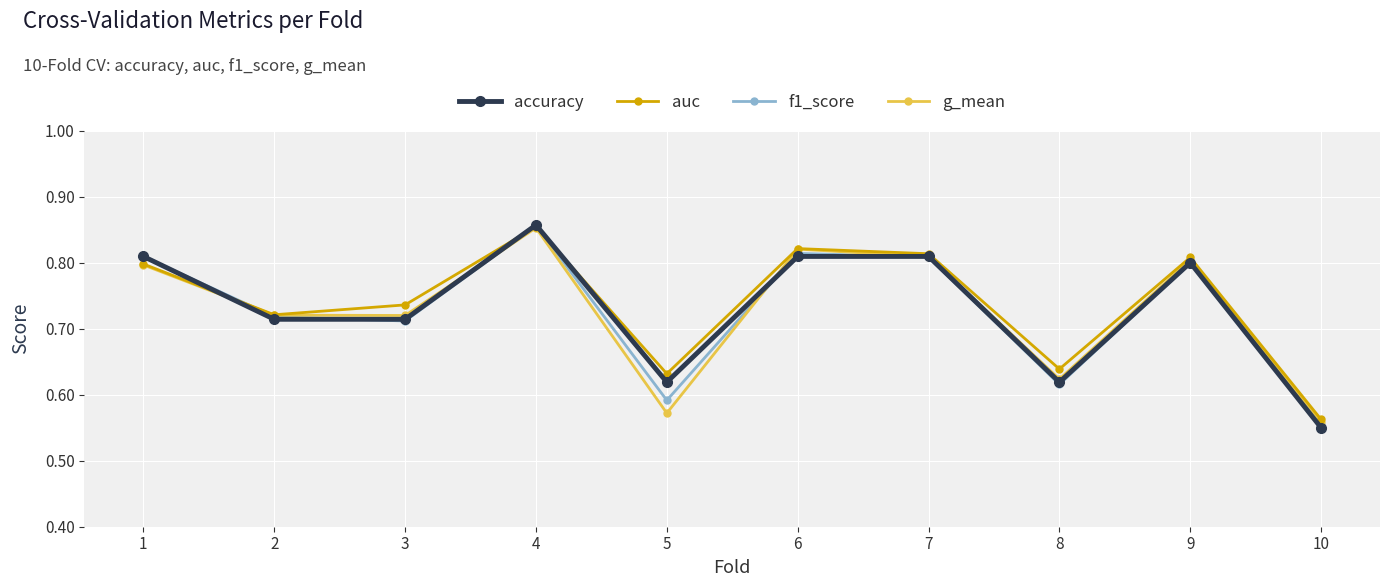

How many data points does each series have?

10